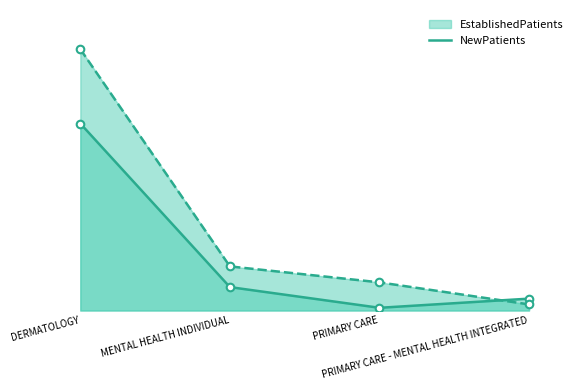

Is the value of EstablishedPatients at DERMATOLOGY greater than the value of NewPatients at PRIMARY CARE - MENTAL HEALTH INTEGRATED?

Yes